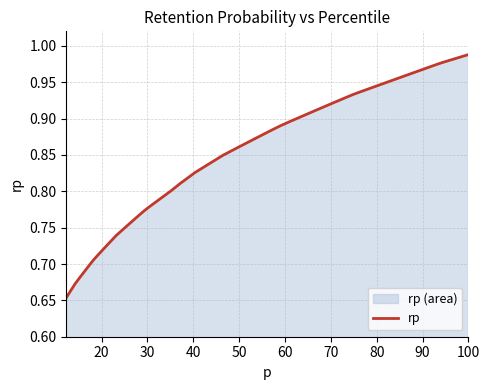

What is the sum of all values?

32.4